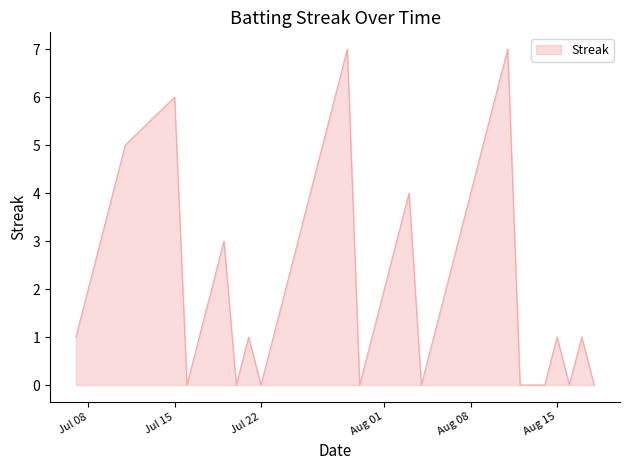

What is the difference between the maximum and minimum values?

7